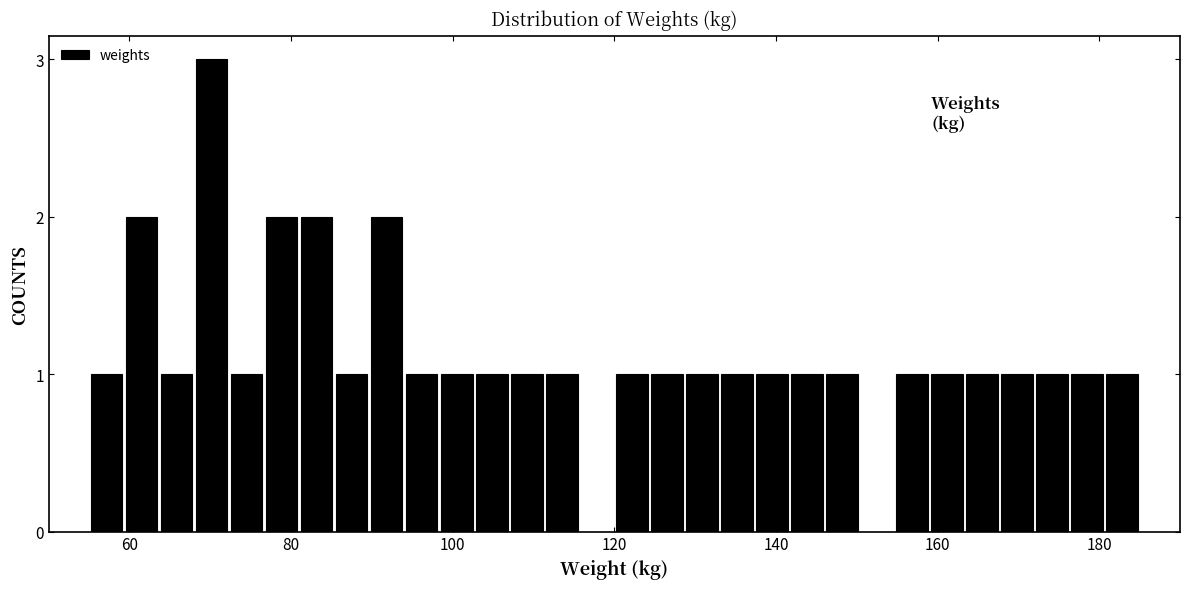

Around what value on the x-axis is the tallest bar? Give the approximate position of its centre, as read against the axis.

70